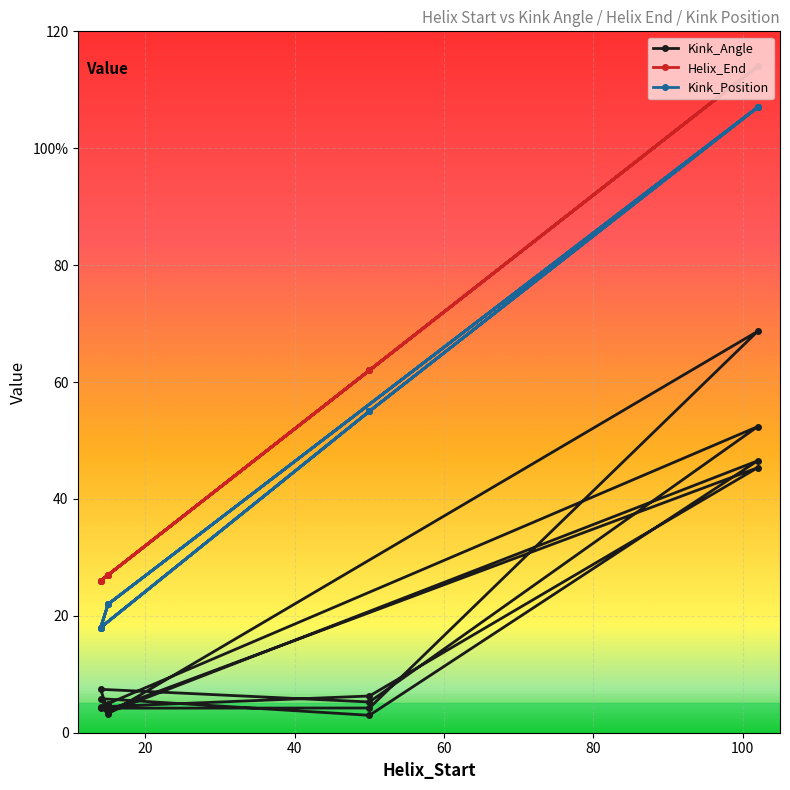

Reading left to right, what are all the values shown in this chart?

Kink_Angle: 4.2	4.2	68.7	3.2	4.4	6.3	45.3	3.9	5.8	3.0	46.5	3.4	7.4	5.3	52.4	5.0
Helix_End: 26.0	62.0	114.0	27.0	26.0	62.0	114.0	27.0	26.0	62.0	114.0	27.0	26.0	62.0	114.0	27.0
Kink_Position: 18.0	55.0	107.0	22.0	18.0	55.0	107.0	22.0	18.0	55.0	107.0	22.0	18.0	55.0	107.0	22.0